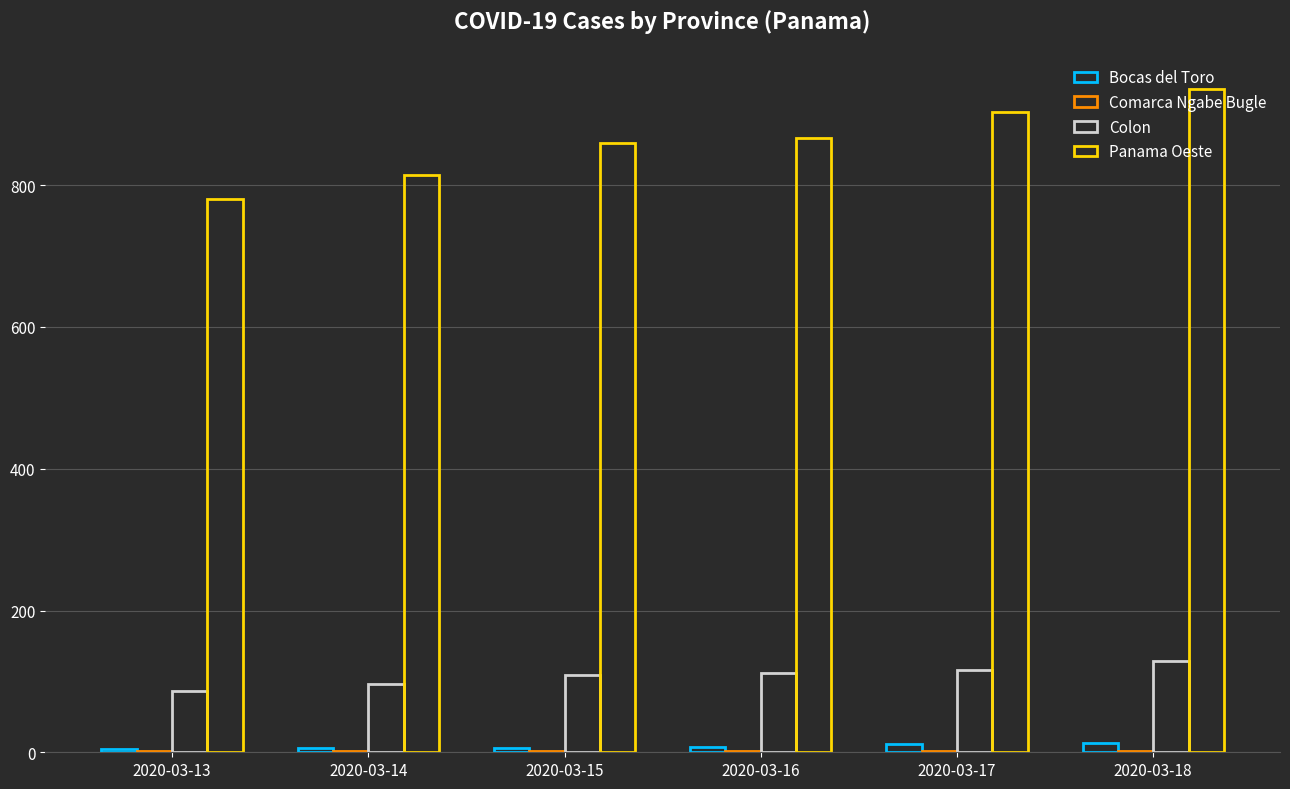

Rank the categories by Panama Oeste value from lowest to highest.

2020-03-13, 2020-03-14, 2020-03-15, 2020-03-16, 2020-03-17, 2020-03-18